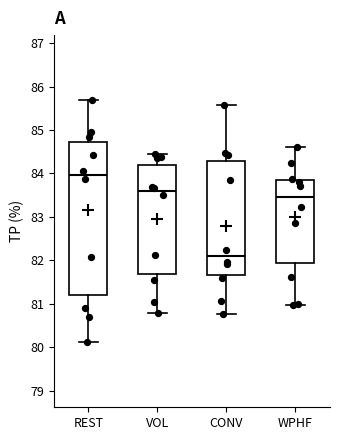

Comparing the boxes themselves (not the whiskers), which one is the tallest?

REST